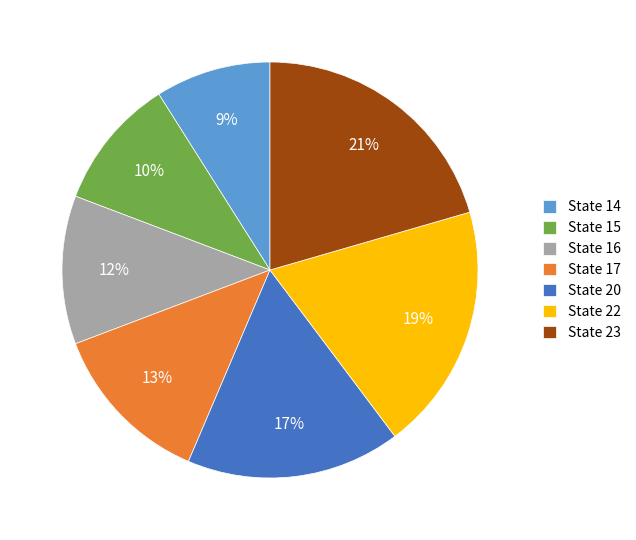

To the nearest percent, what percentage of the pie is State 14?

9%